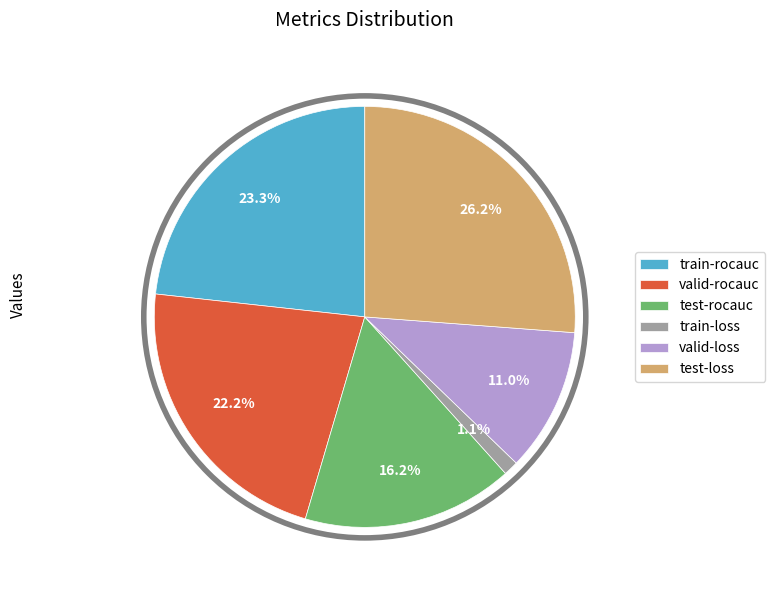

What is the smallest slice in the pie chart?

train-loss